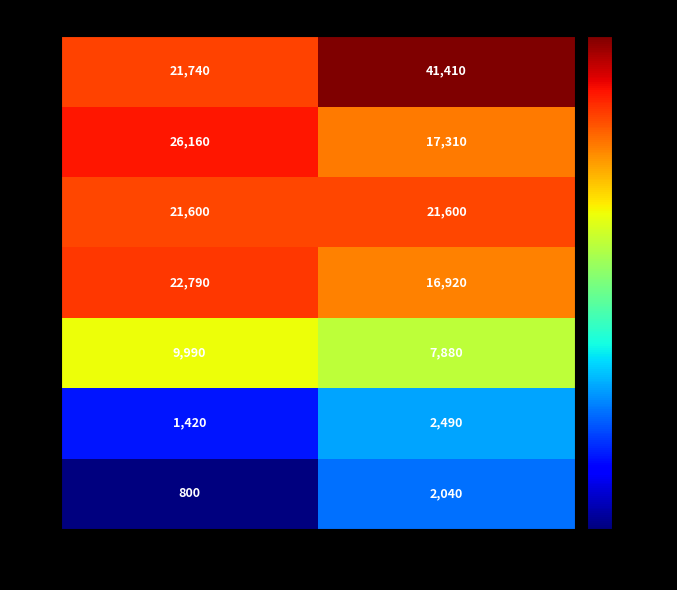

What is the sum of the 25 values at 1 and 3?

43470